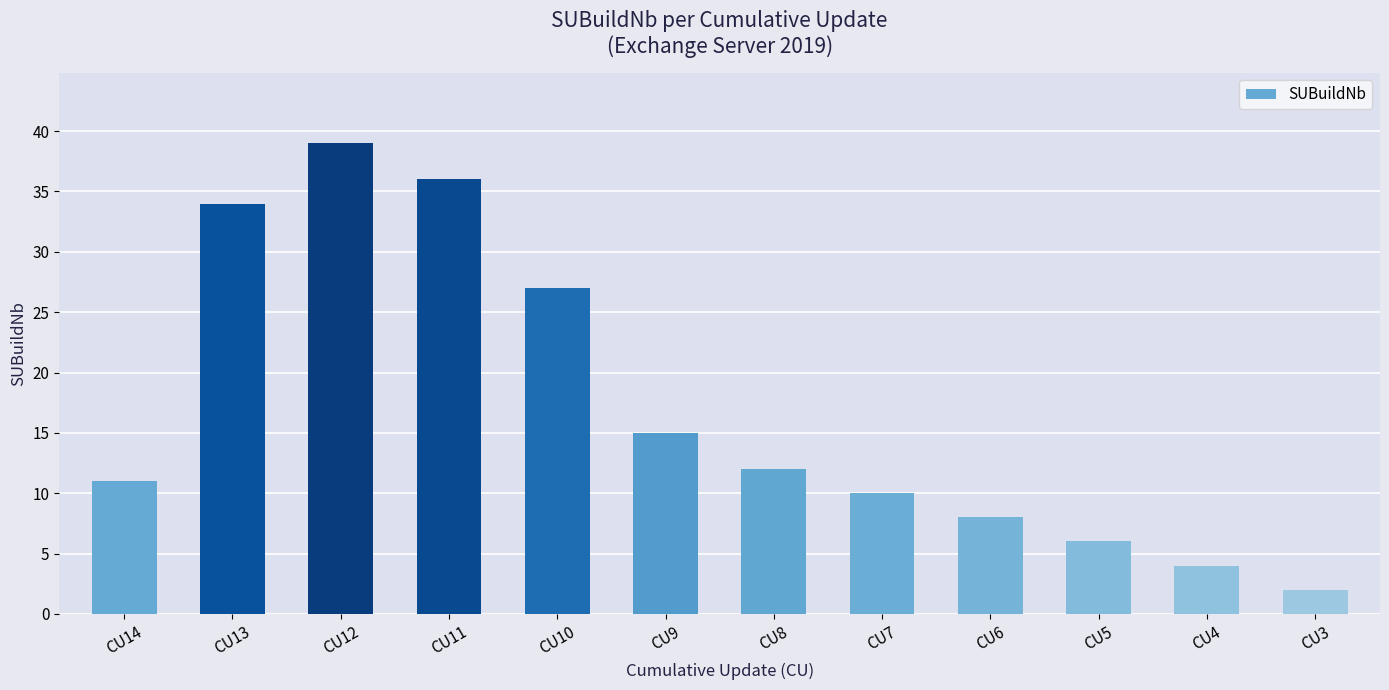

At which label does the data first exceed 12?

CU13